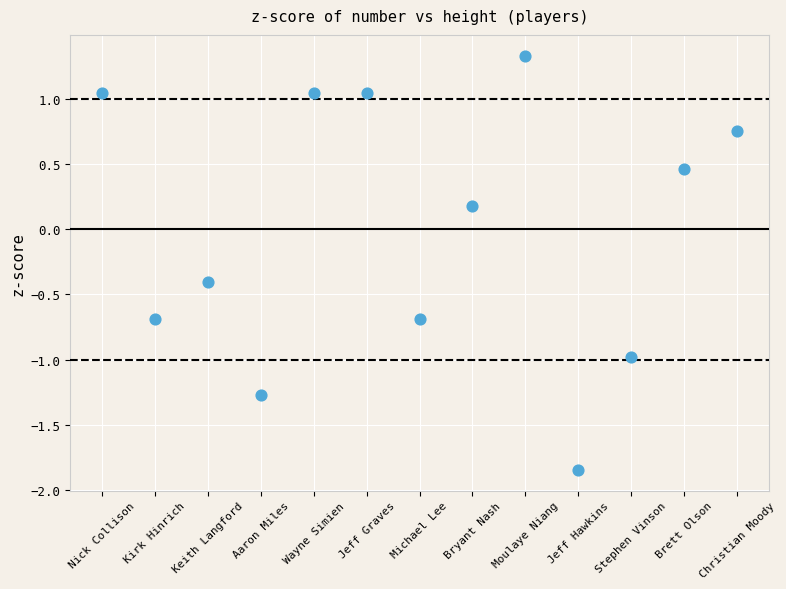

What is the range of Y values (max minus min)?

3.2